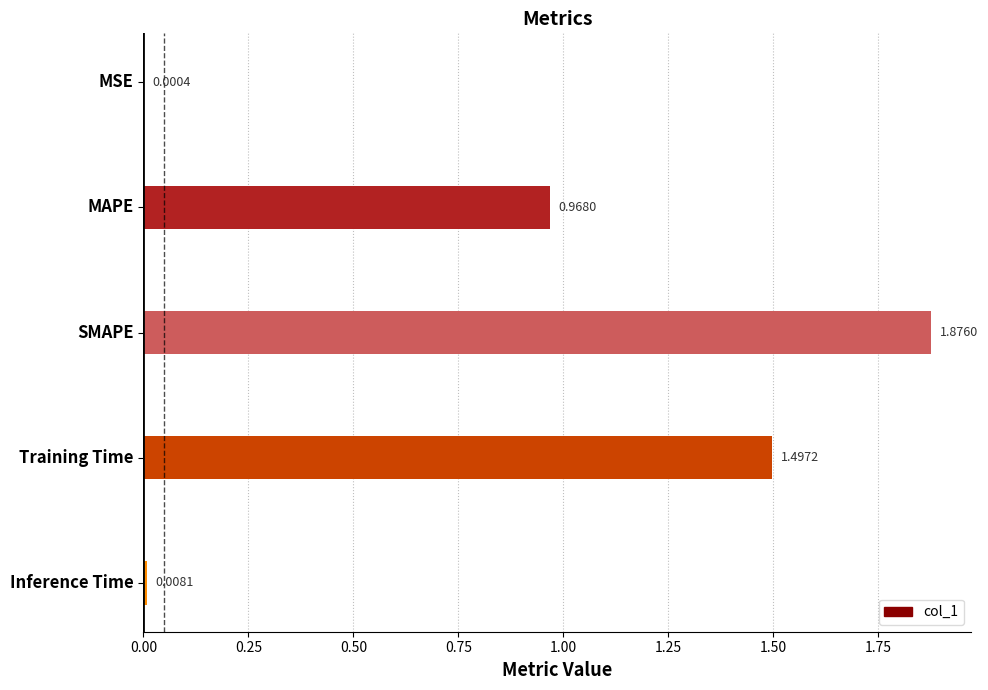

Between Training Time and Inference Time, which is larger?

Training Time